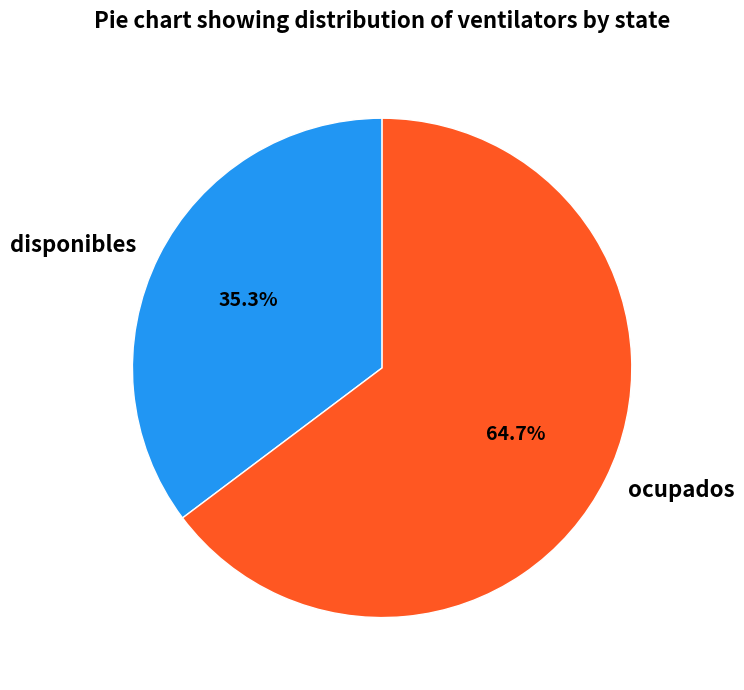

Which slice is the largest?

ocupados